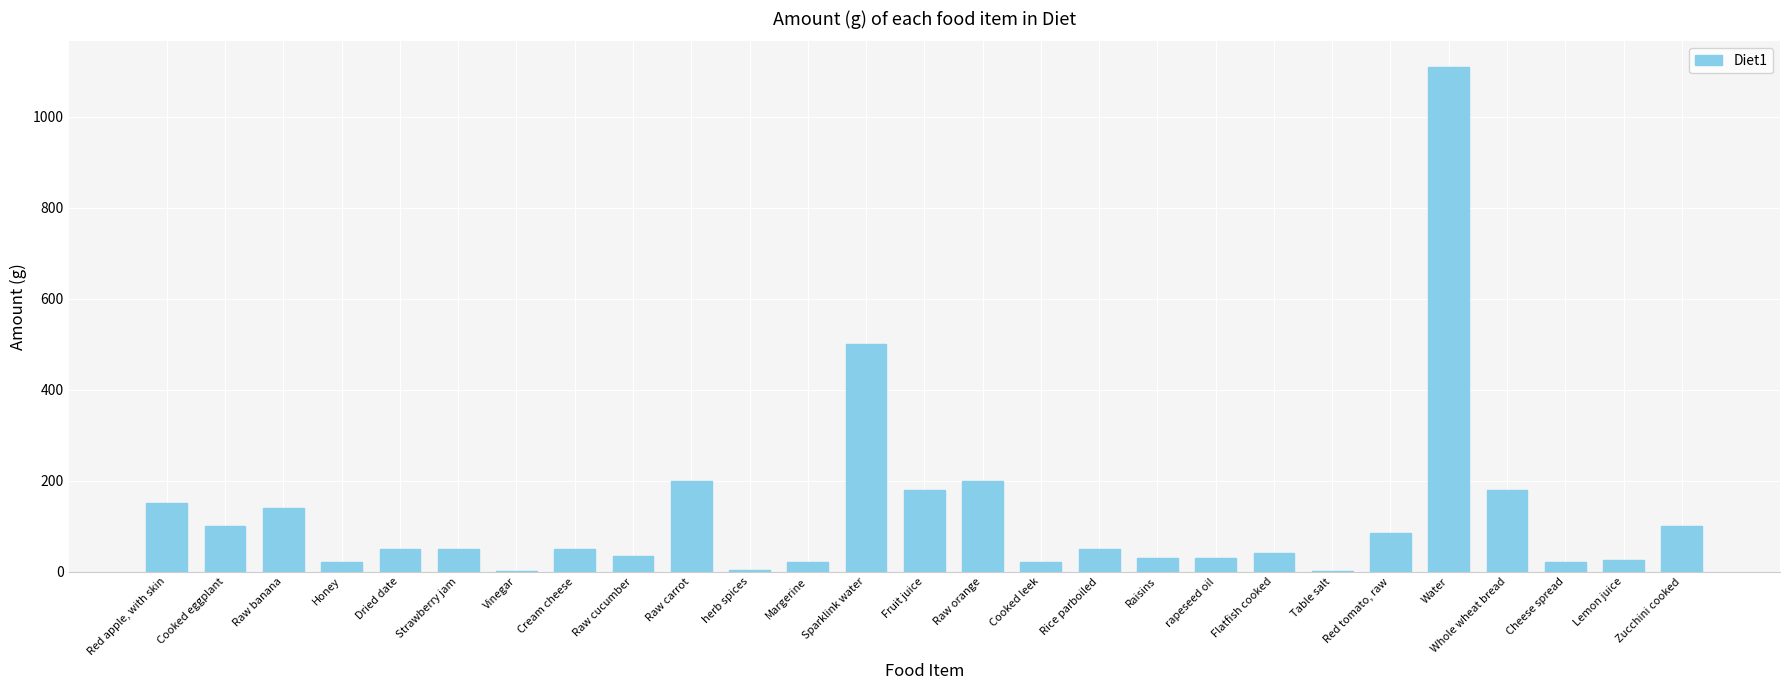

What is the greatest value displayed?

1110